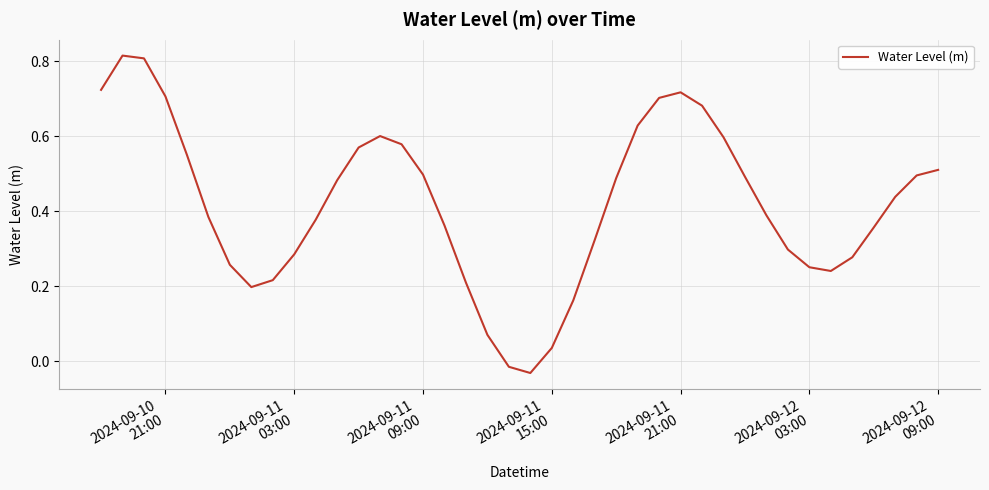

Reading left to right, extract all data points from this chart.

0.7	0.8	0.8	0.7	0.6	0.4	0.3	0.2	0.2	0.3	0.4	0.5	0.6	0.6	0.6	0.5	0.4	0.2	0.1	-0.0	-0.0	0.0	0.2	0.3	0.5	0.6	0.7	0.7	0.7	0.6	0.5	0.4	0.3	0.3	0.2	0.3	0.4	0.4	0.5	0.5